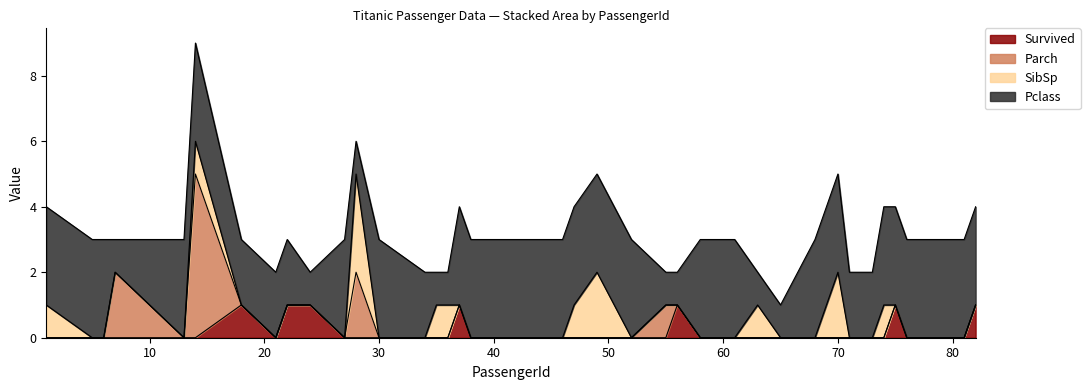

True or false: Survived has more than 1 interior local peaks.

True